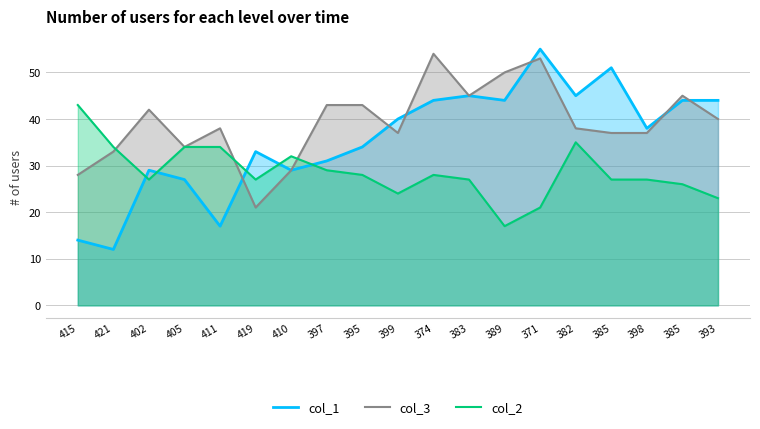

At which category does col_2 reach its first local peak?

410